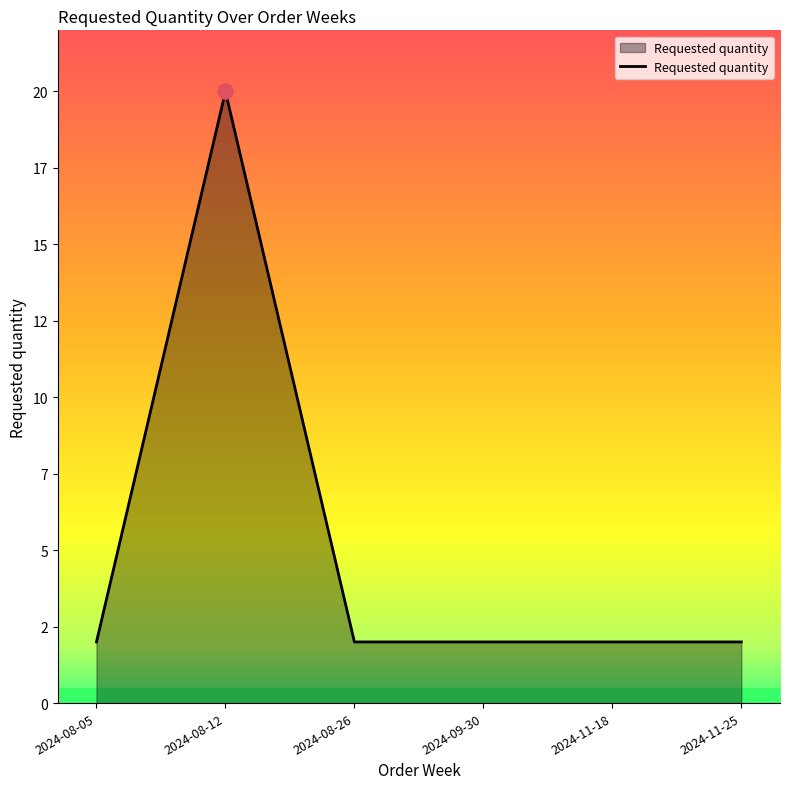

What is the ratio of the value at 2024-09-30 to the value at 2024-11-25?

1.0